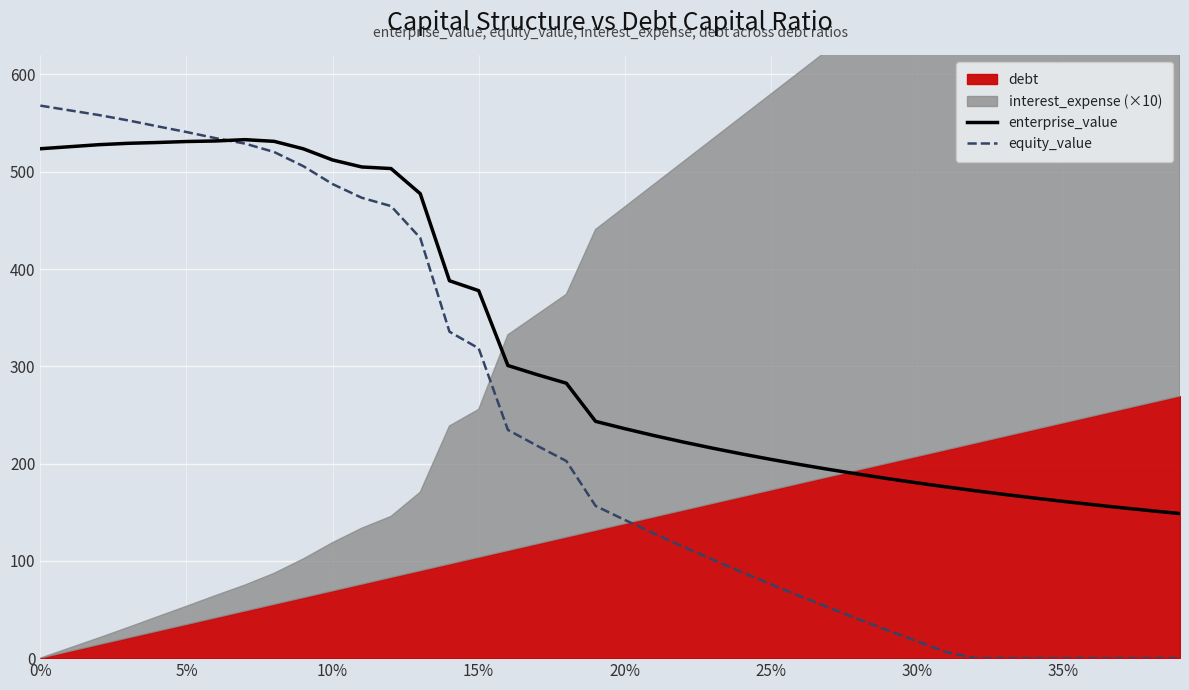

What is the maximum value for equity_value?

567.9